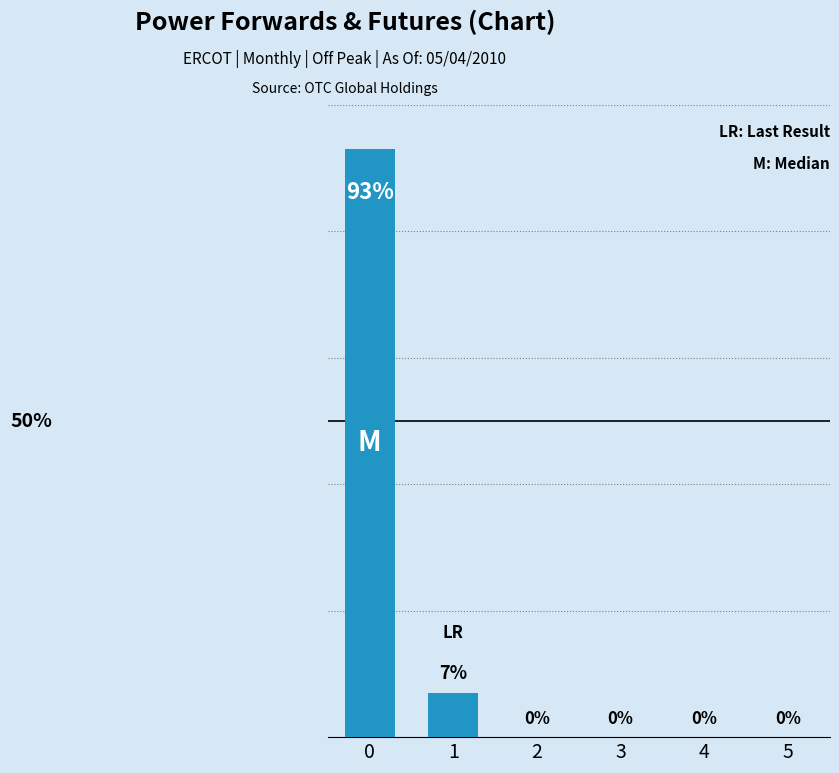

Are the bars horizontal?

No